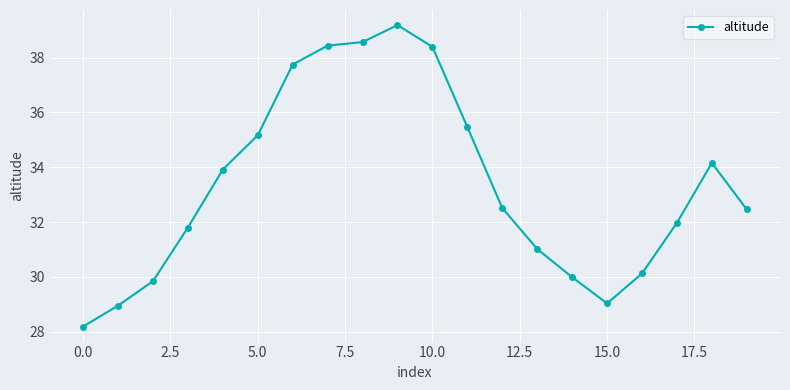

What is the difference between the second highest and minimum values?

10.4